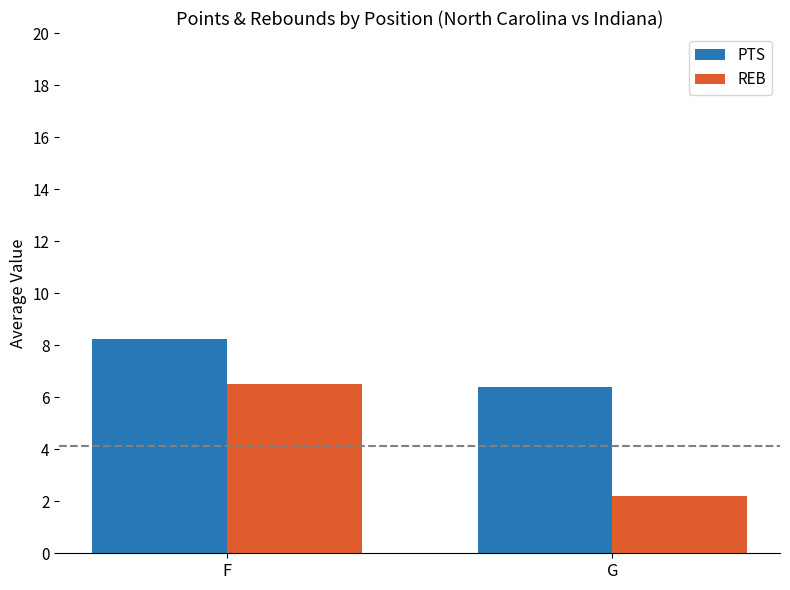

Which series has the widest spread of values?

REB